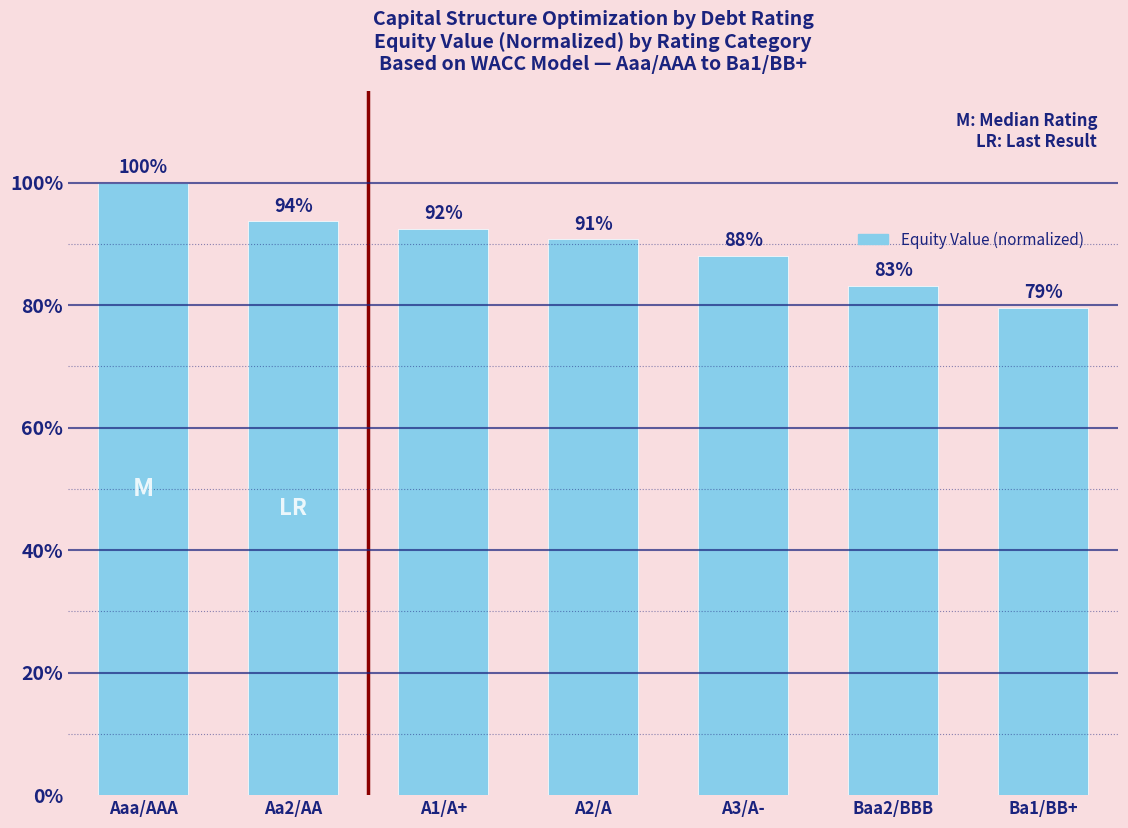

What is the value of the 1st bar from the left?

1.0